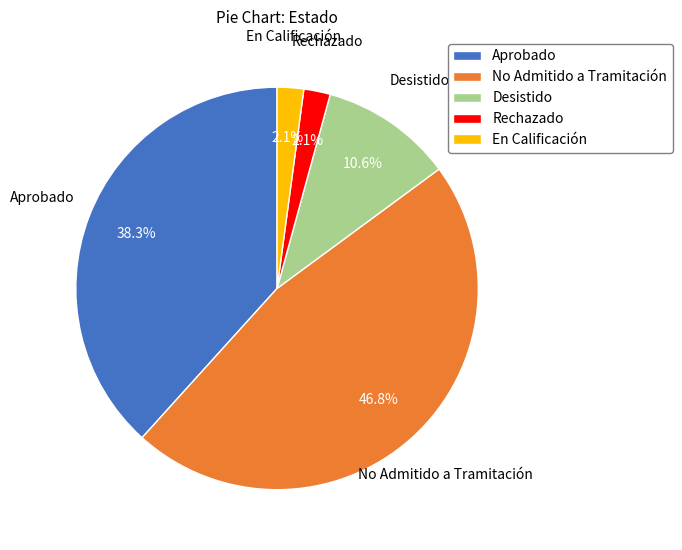

The No Admitido a Tramitación slice represents 47% of the pie. True or false?

True